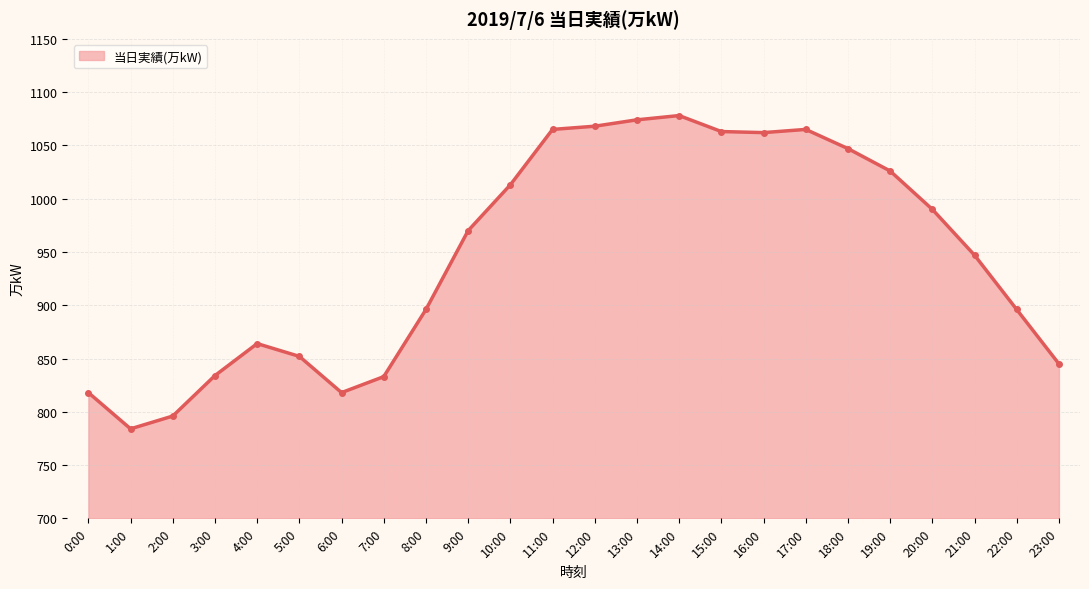

Where is the first local minimum?

1:00